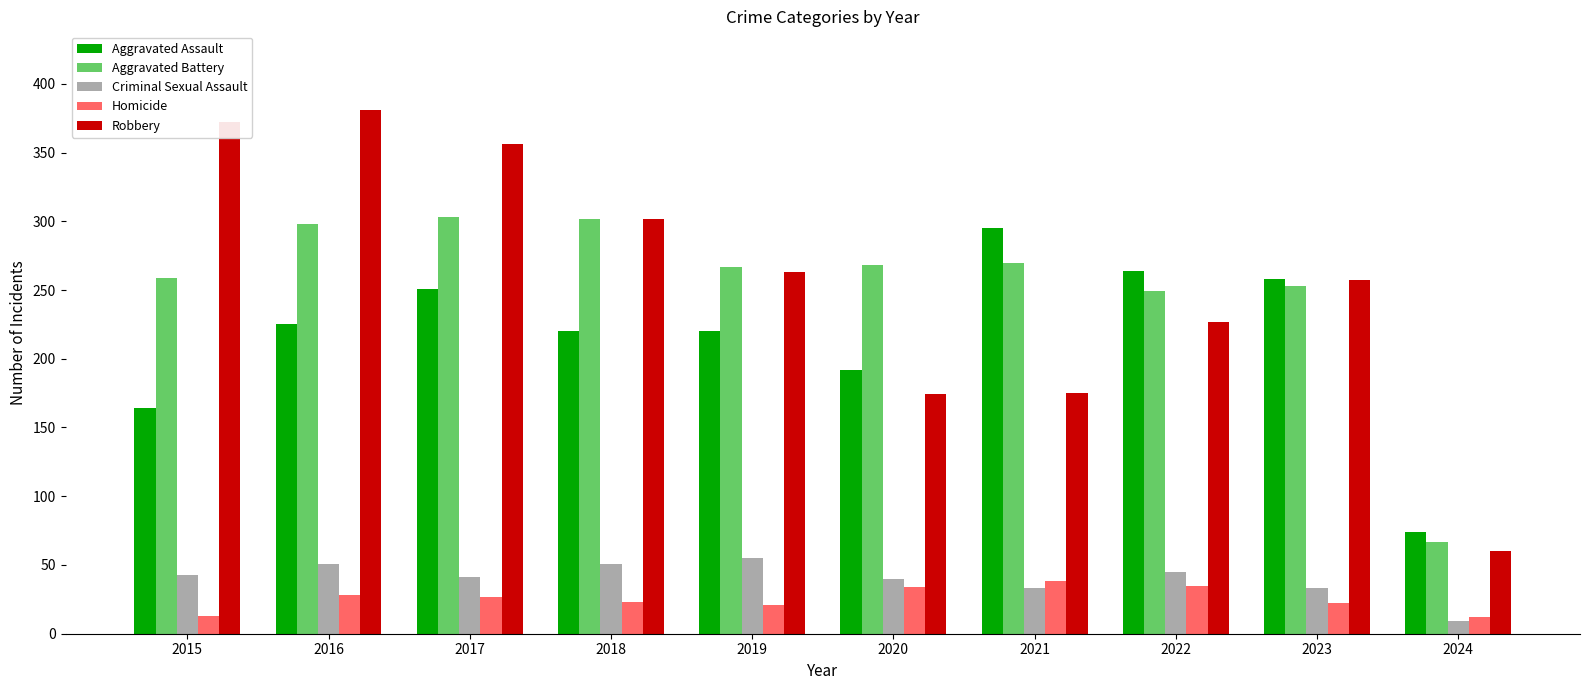

What is the value of the Robbery bar at the 8th from the left?

227